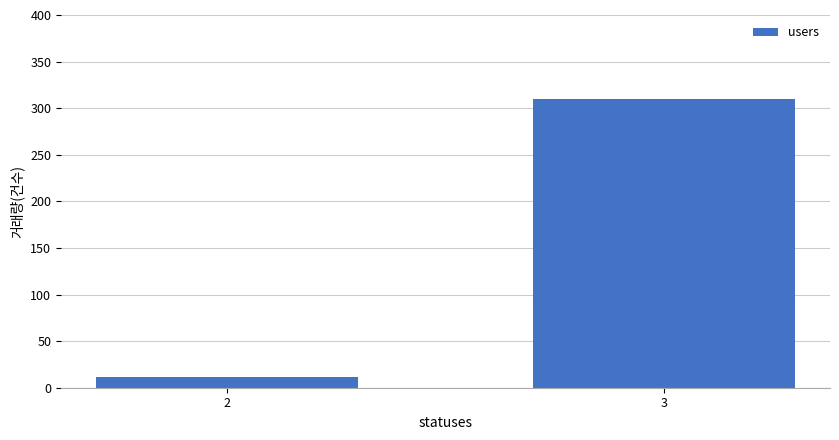

The value at 2 is 11. True or false?

True